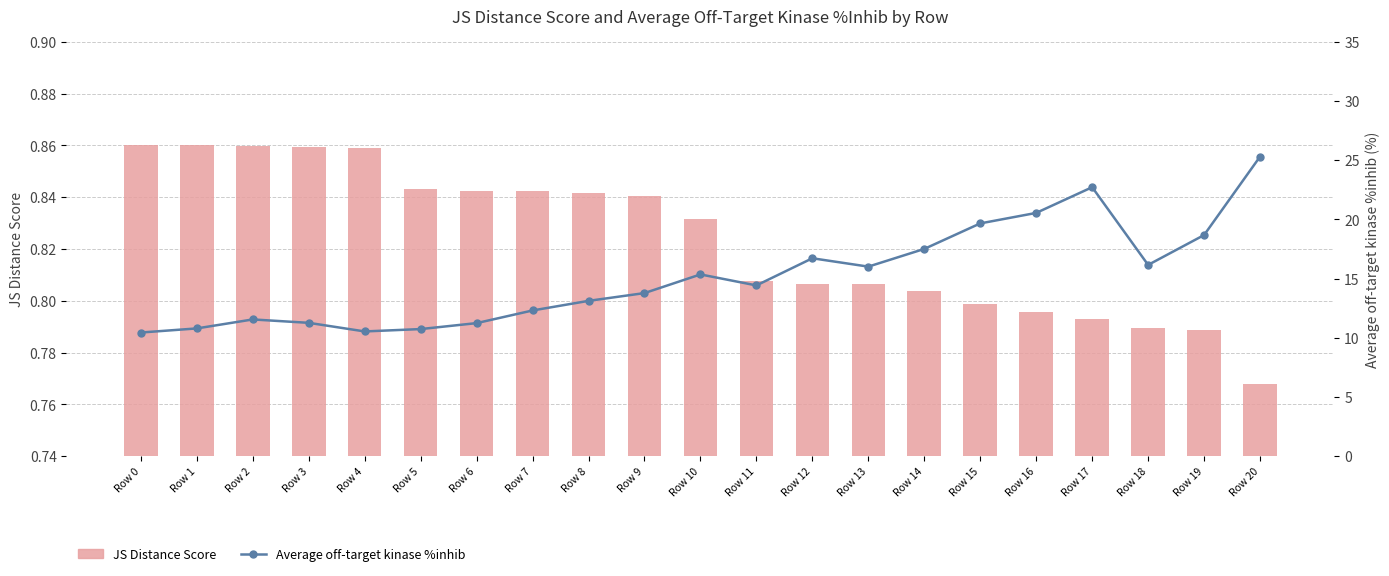

Which series has the widest spread of values?

Average off-target kinase %inhib